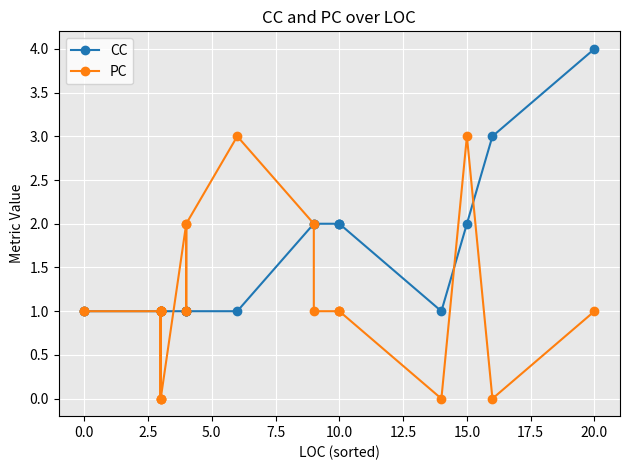

At 2.5, list the series in order from smallest to largest.

CC, PC